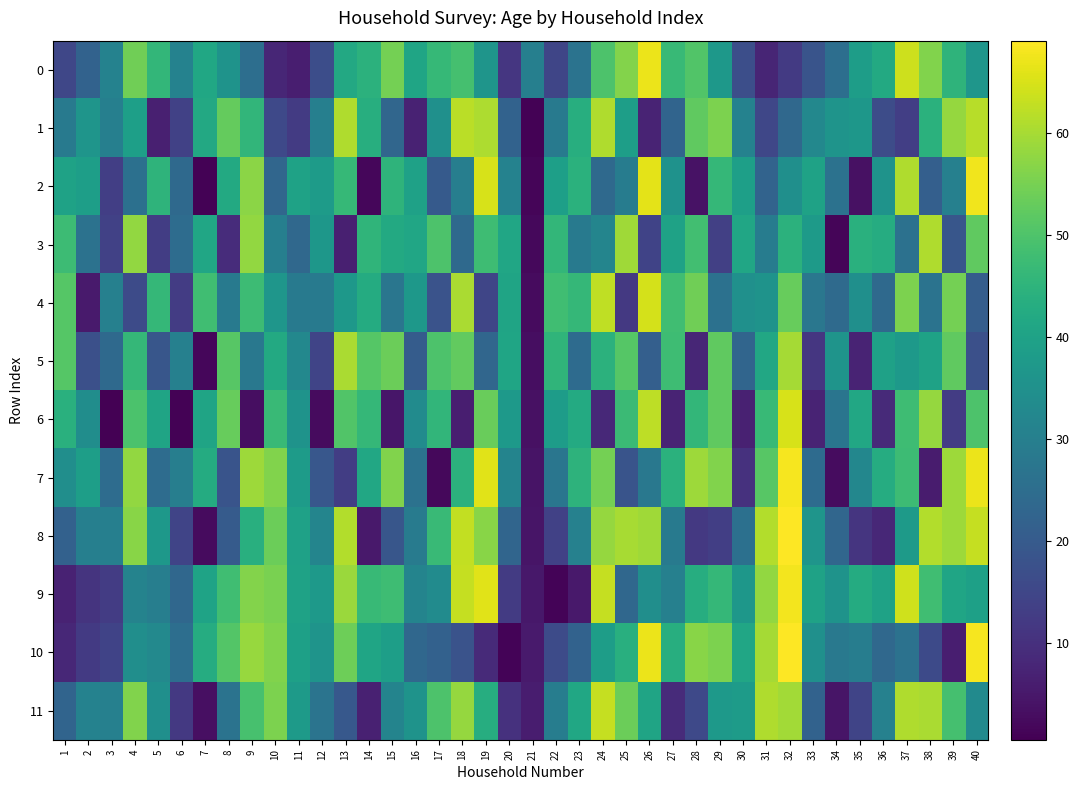

Count the number of data series in this chart.

12